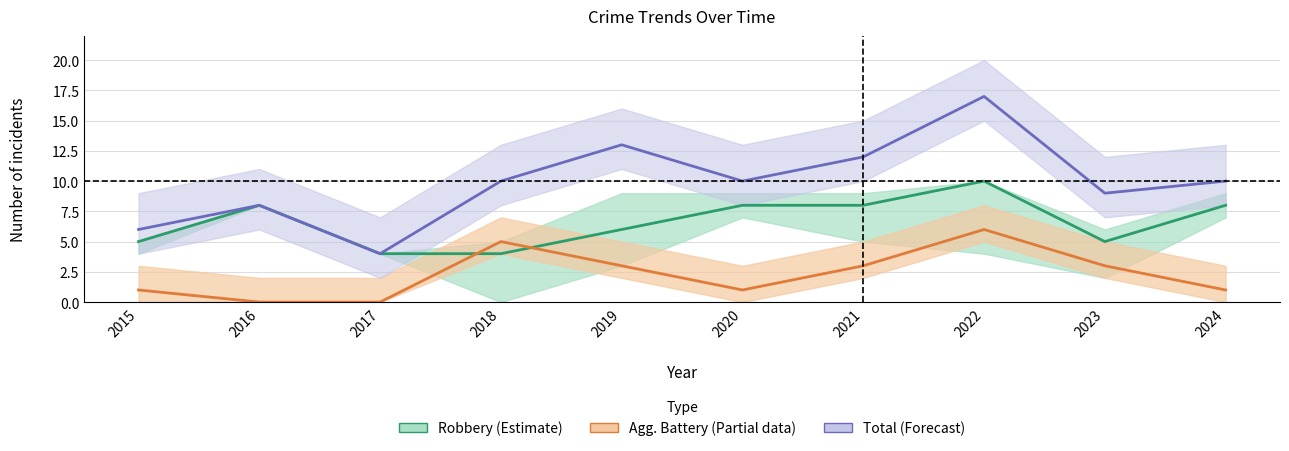

Reading left to right, extract all data points from this chart.

Robbery: 5	8	4	4	6	8	8	10	5	8
Aggravated Battery: 1	0	0	5	3	1	3	6	3	1
Total: 6	8	4	10	13	10	12	17	9	10